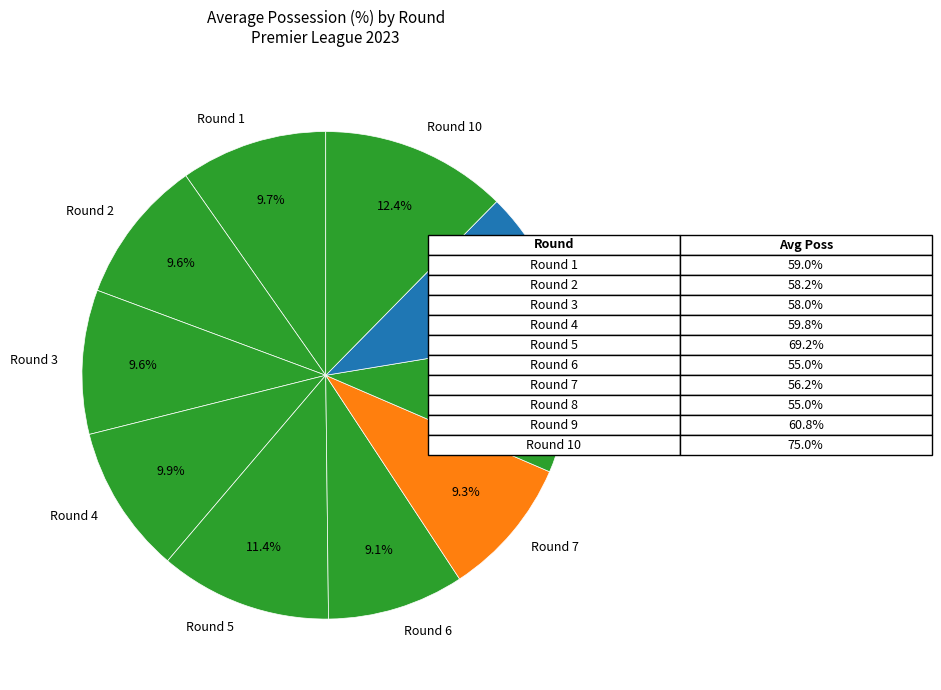

Does Round 9 account for over 50% of the chart?

No